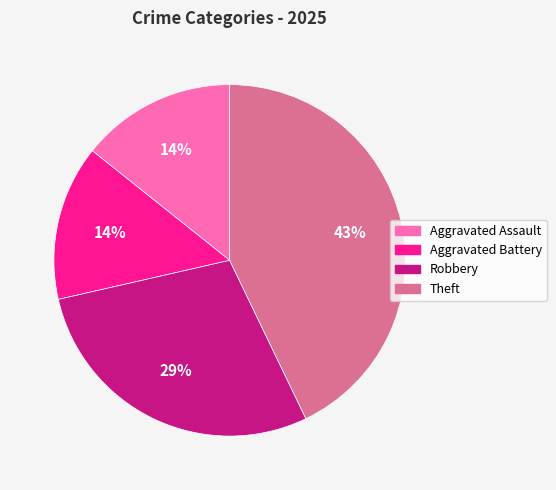

True or false: Theft accounts for 37% of the total.

False